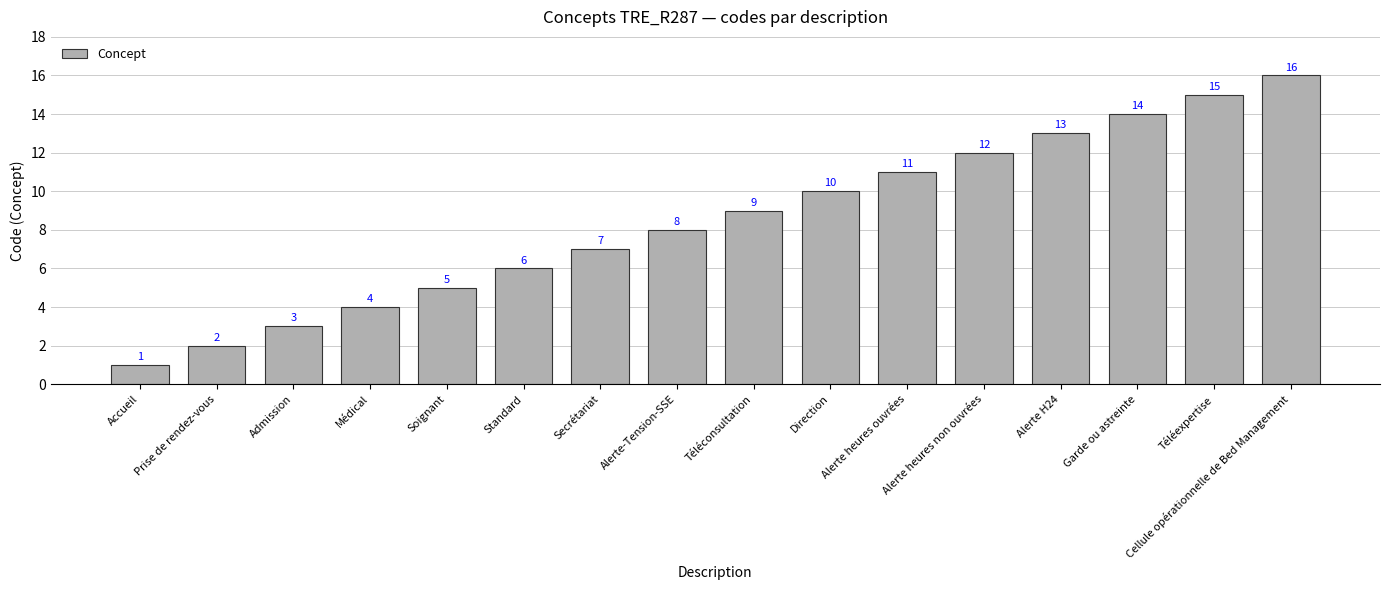

How many data points does each series have?

16